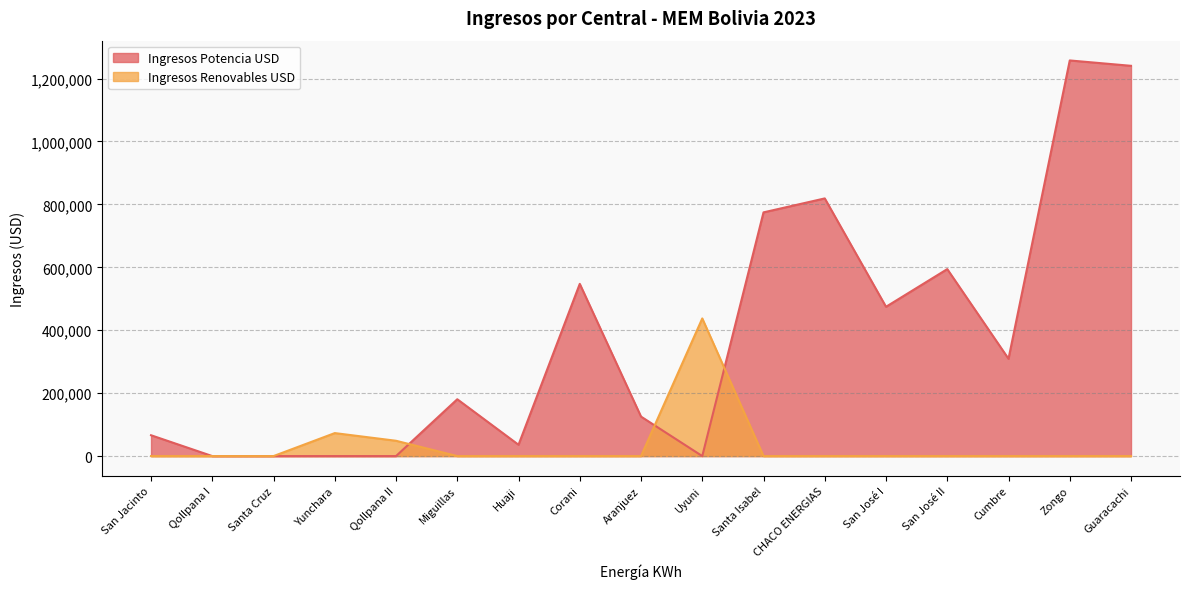

Does the chart display data point markers on the line(s)?

No